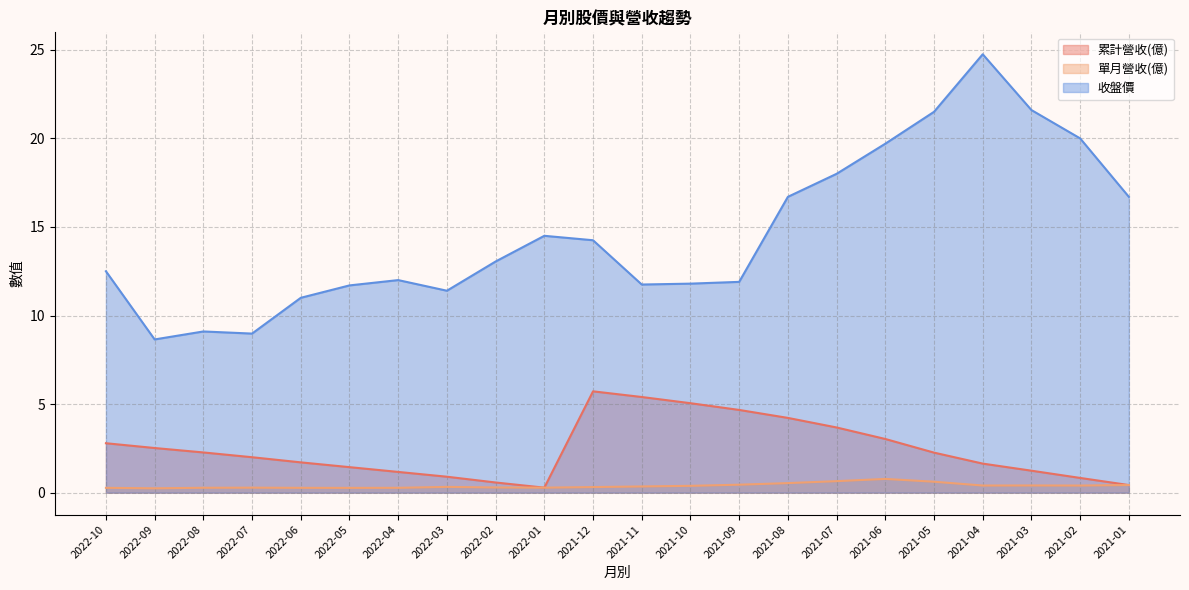

What is the spread (max minus min) of values at 2022-08?

8.8